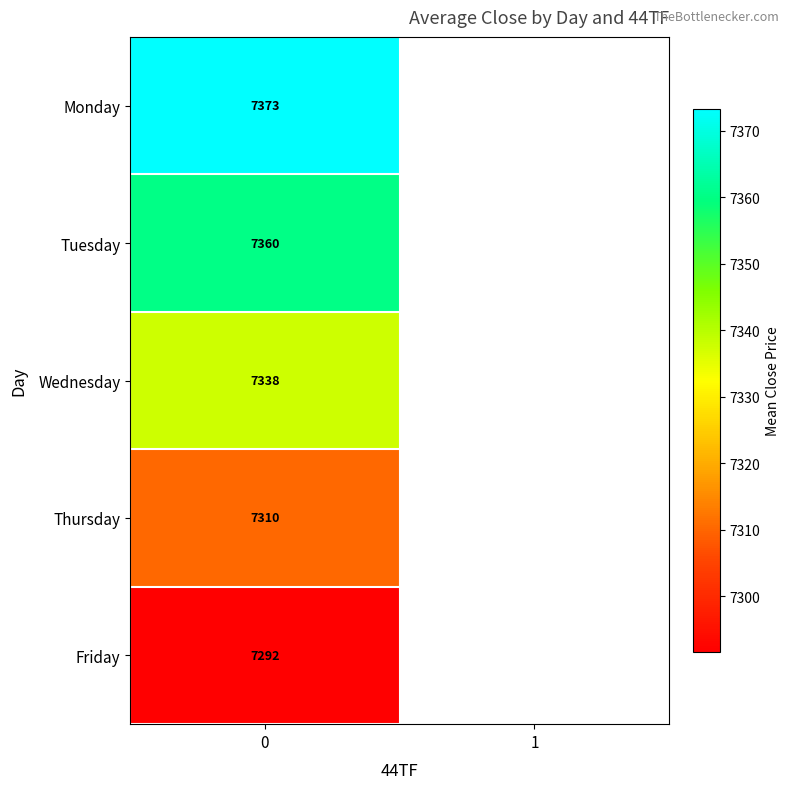

At 0, list the series in order from smallest to largest.

Friday, Thursday, Wednesday, Tuesday, Monday